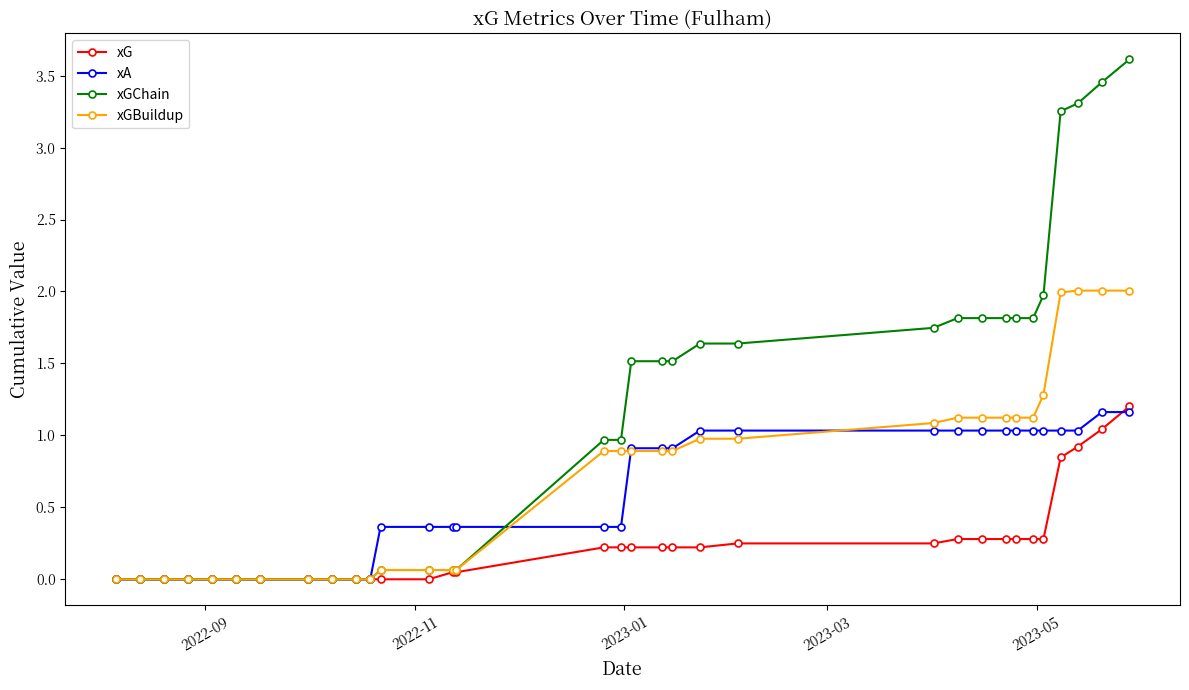

What is the value of the xA point at the 33rd from the left?

1.2